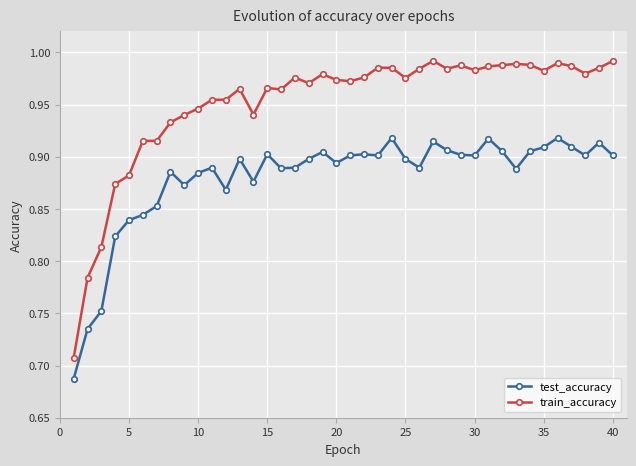

At how many categories does at least one series exceed 0?

40